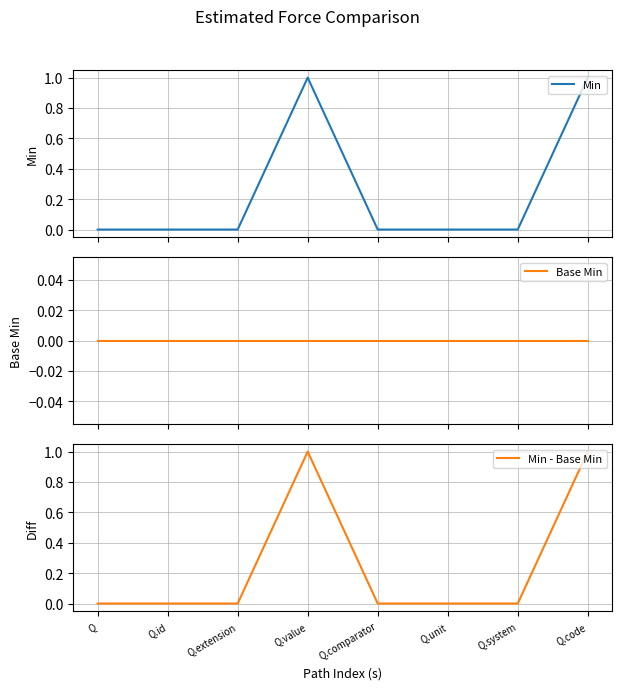

Count the number of data series in this chart.

3